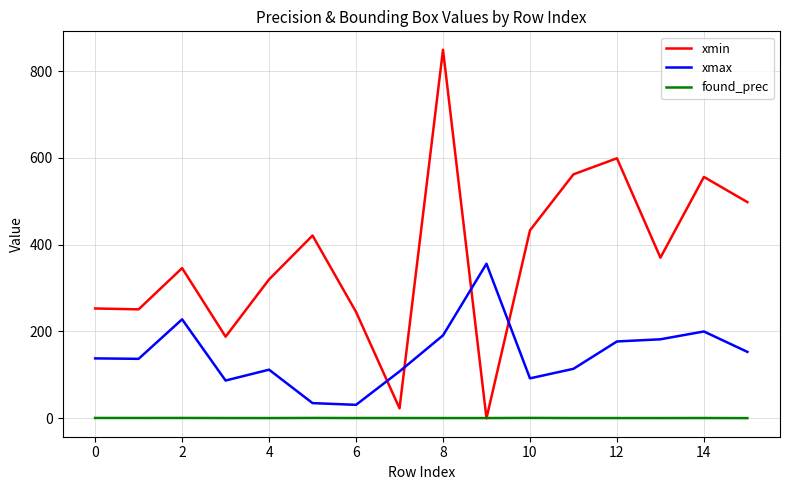

What is the maximum value shown in the chart?

849.0